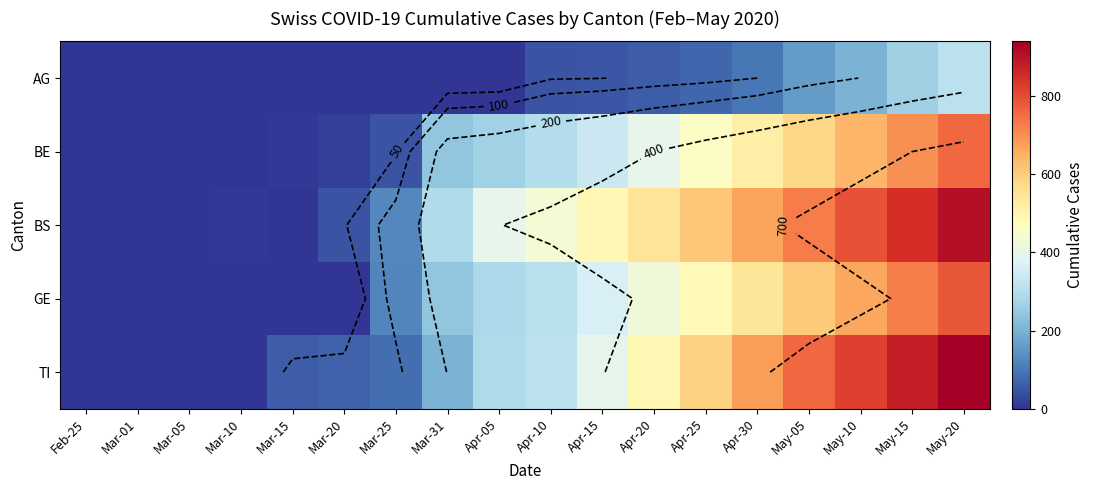

What is the spread (max minus min) of values at Apr-20?

488